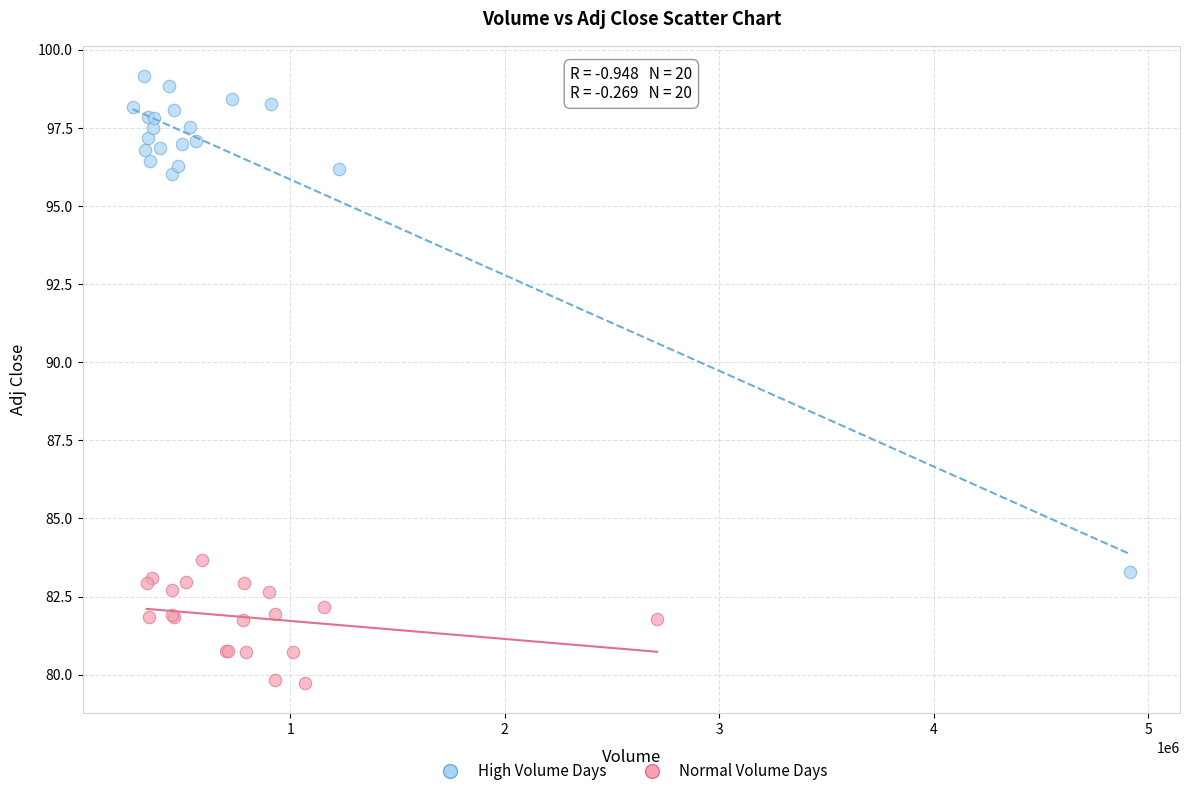

Which series reaches the maximum Y coordinate?

High Volume Days